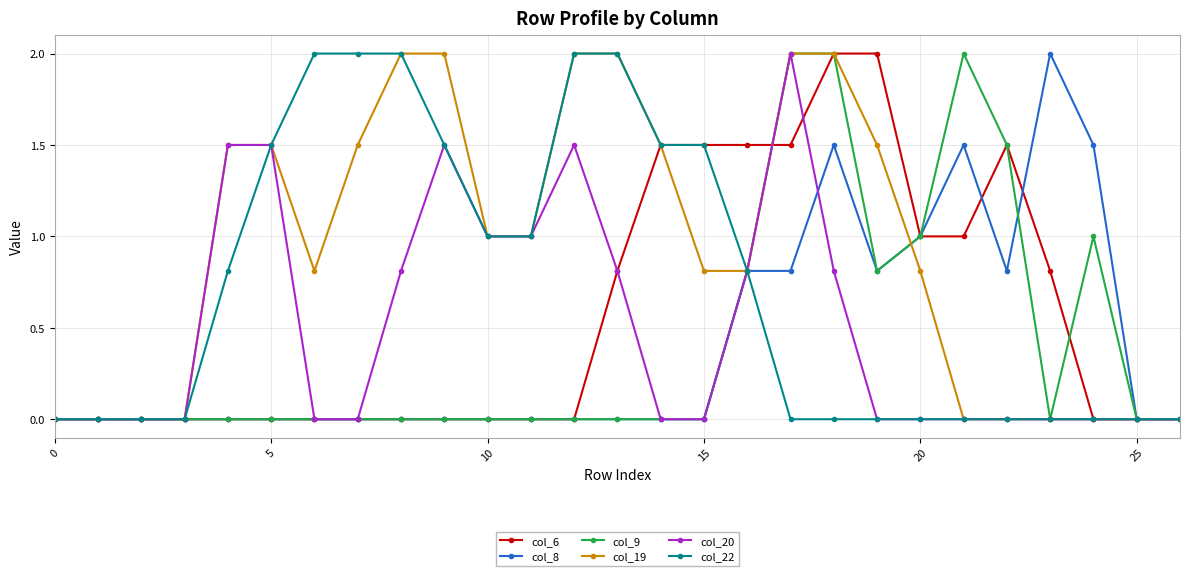

True or false: col_6 has more than 0 points higher than both neighbors.

True